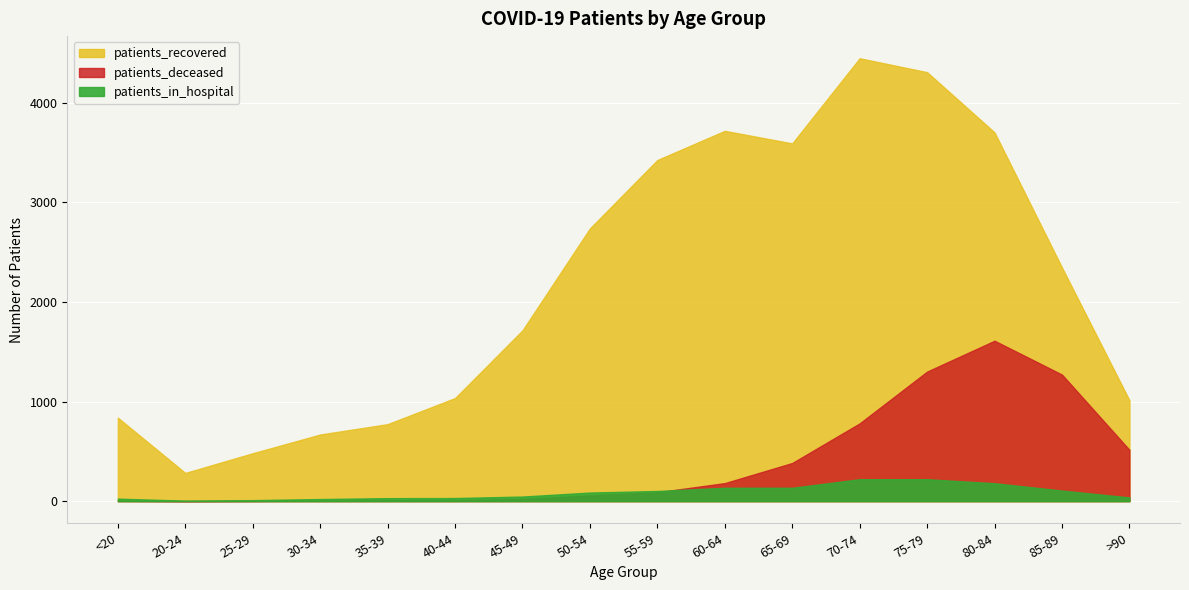

True or false: patients_deceased and patients_recovered cross at least once.

False